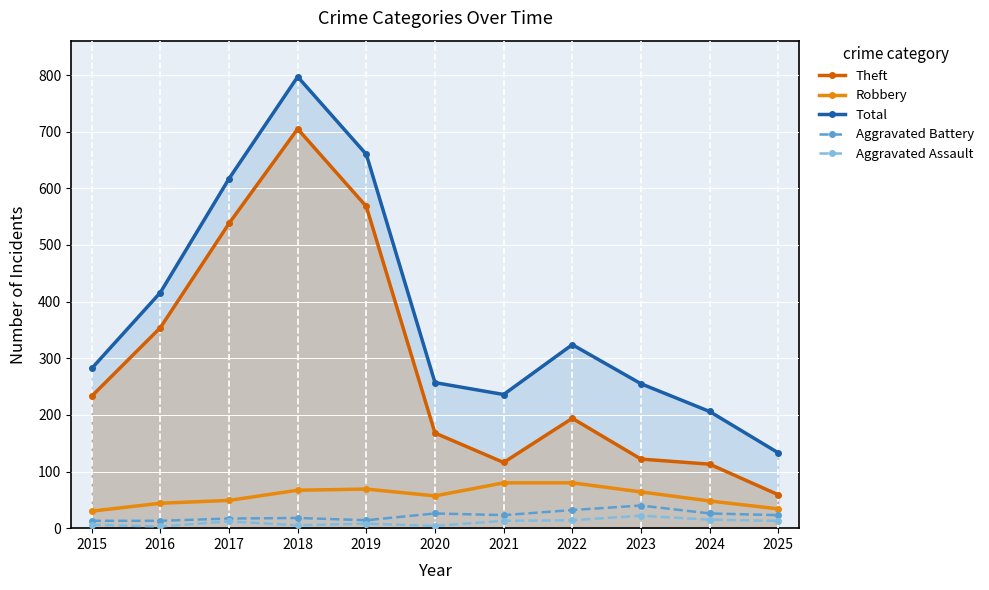

The Aggravated Battery series shows 18 at 2018. True or false?

True